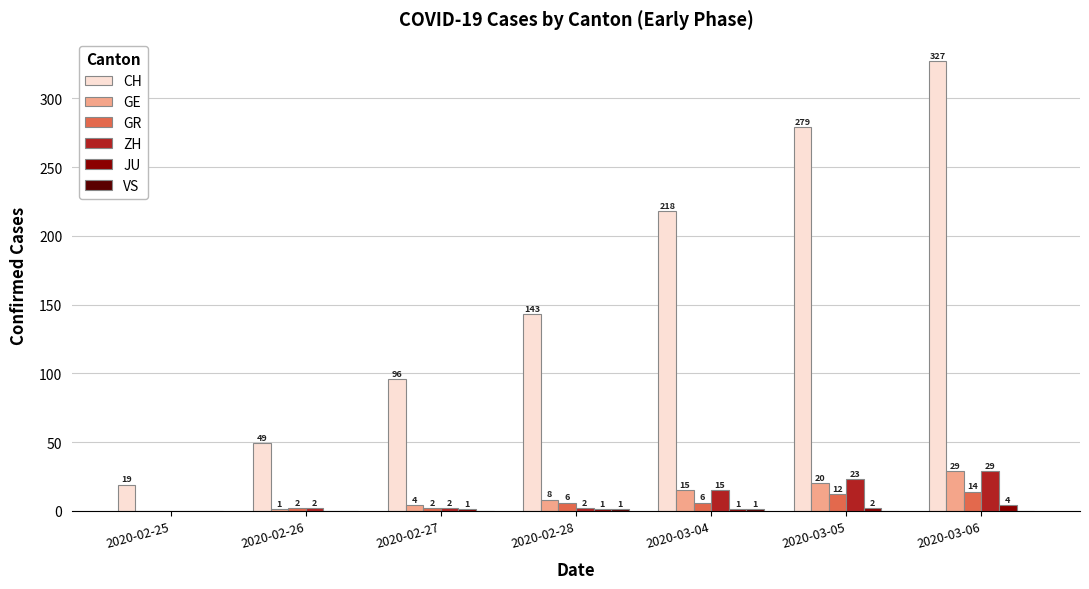

Is it true that GR equals 0 at 2020-02-25?

True